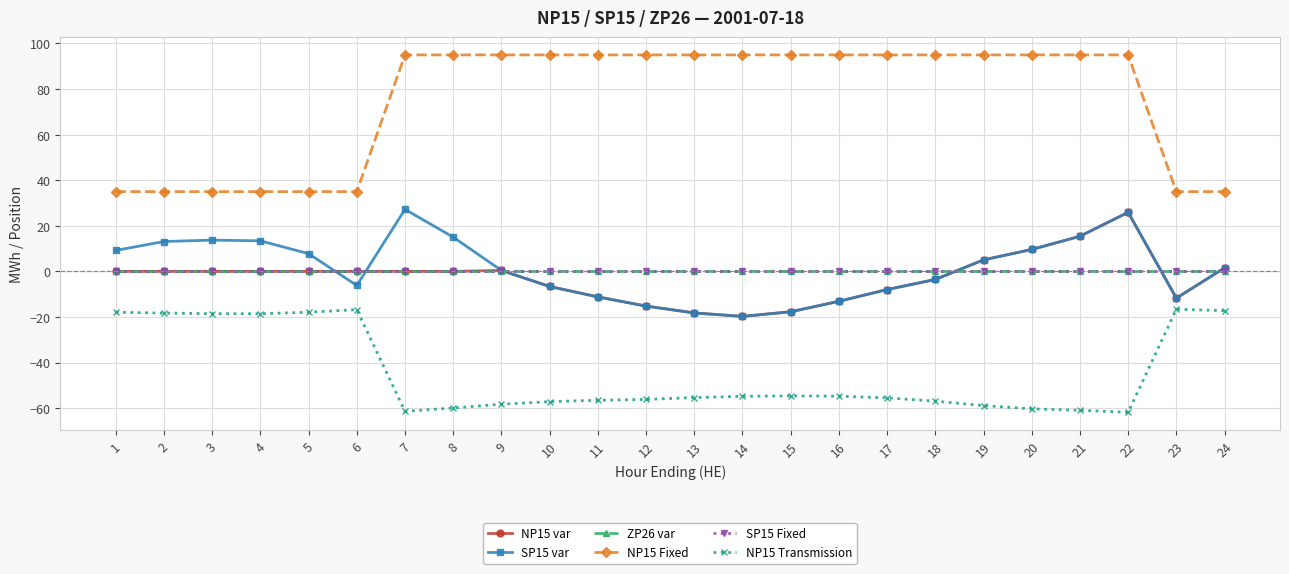

Is this an area chart (filled region under the line)?

No